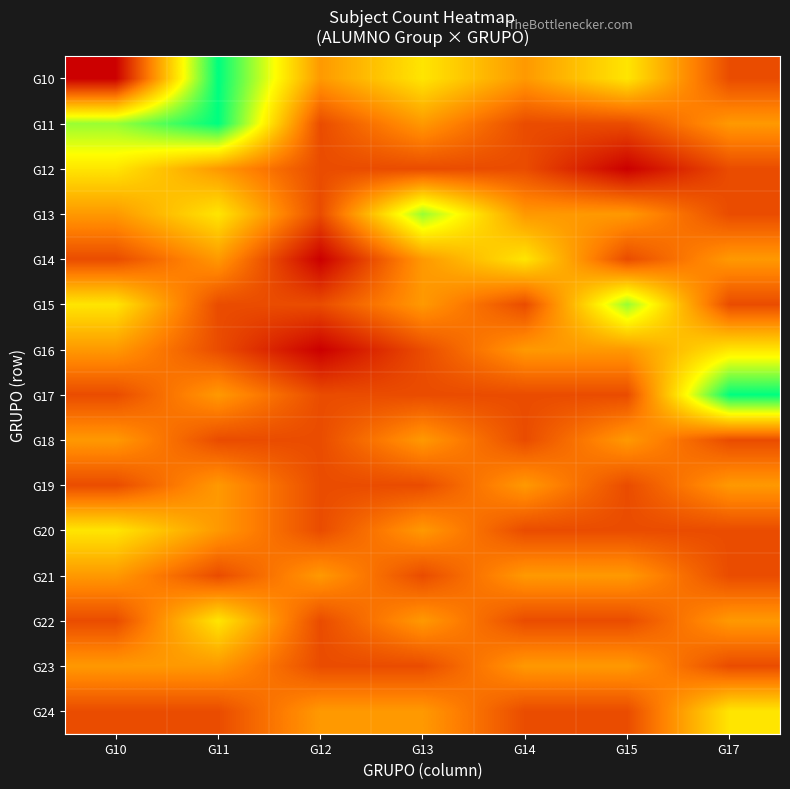

Which series has the largest total across all categories?

G10